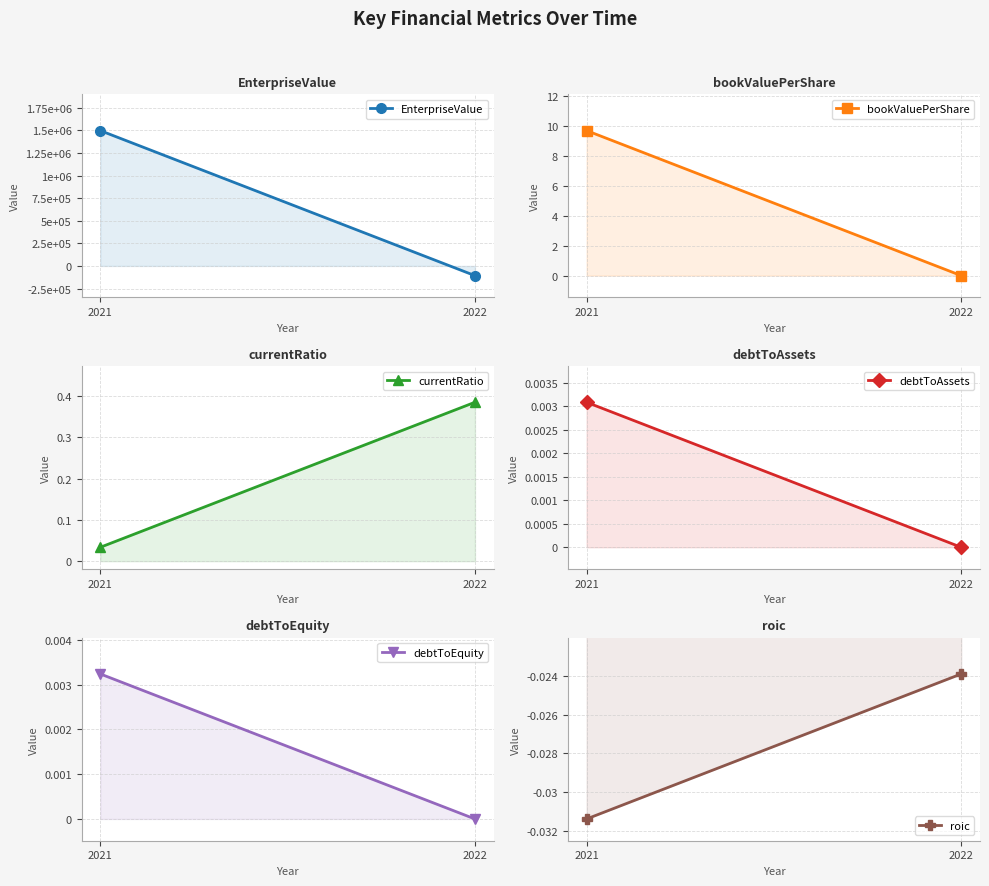

Between 2022 and 2021, which is larger?

2021